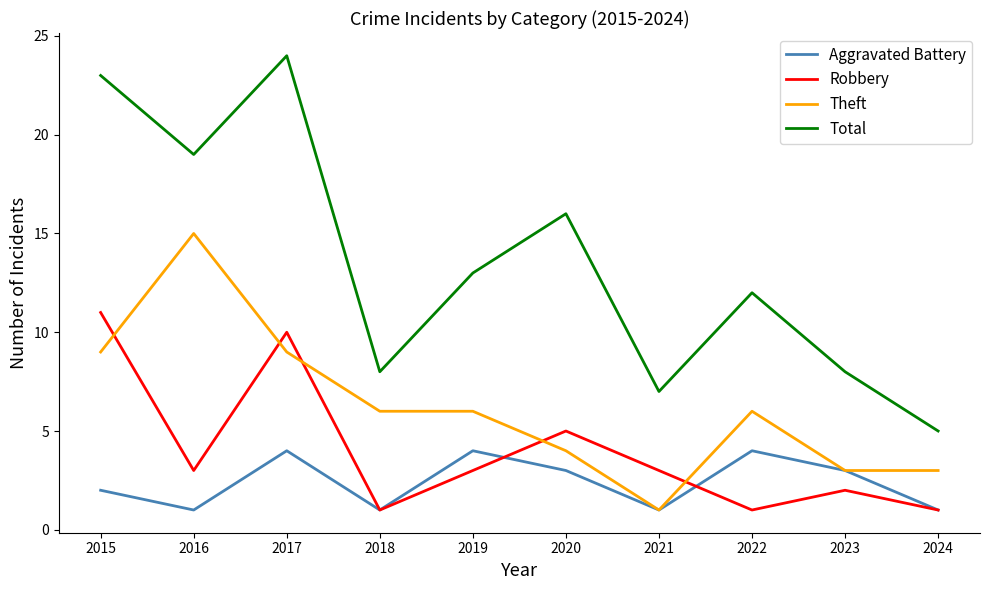

True or false: Aggravated Battery and Total cross at least once.

False